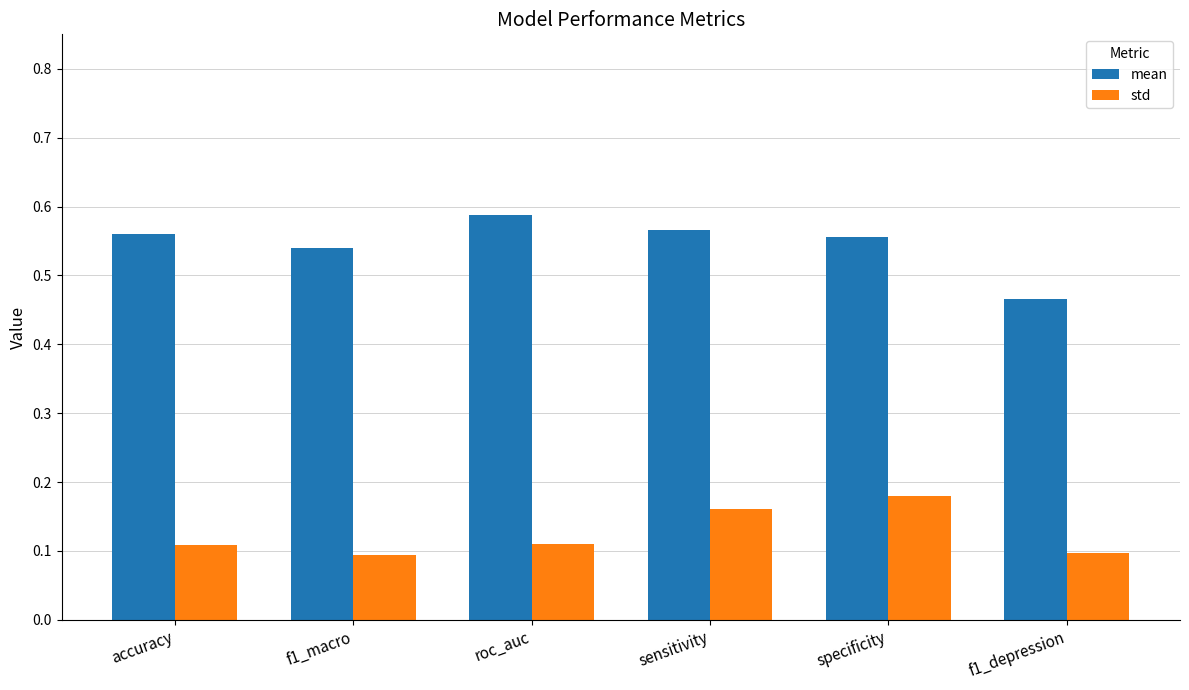

What are all the series names shown in the legend?

mean, std